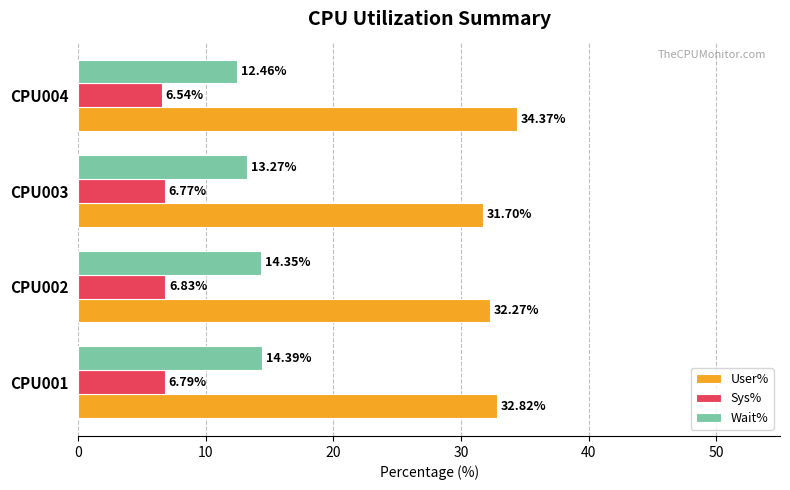

Which series has the largest total across all categories?

User%